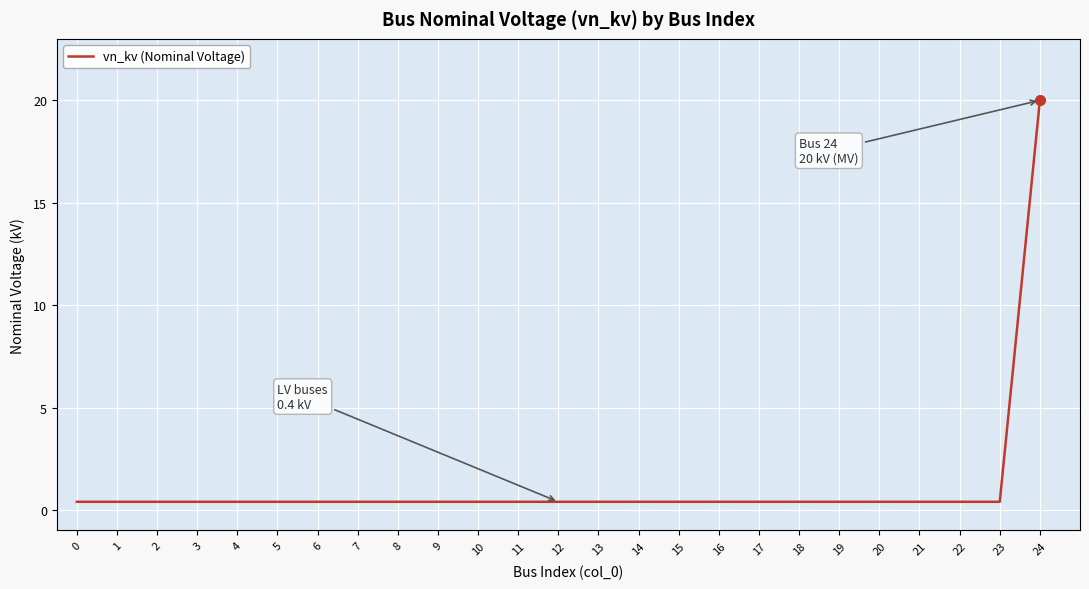

True or false: the data shows 34.6 at 24.

False